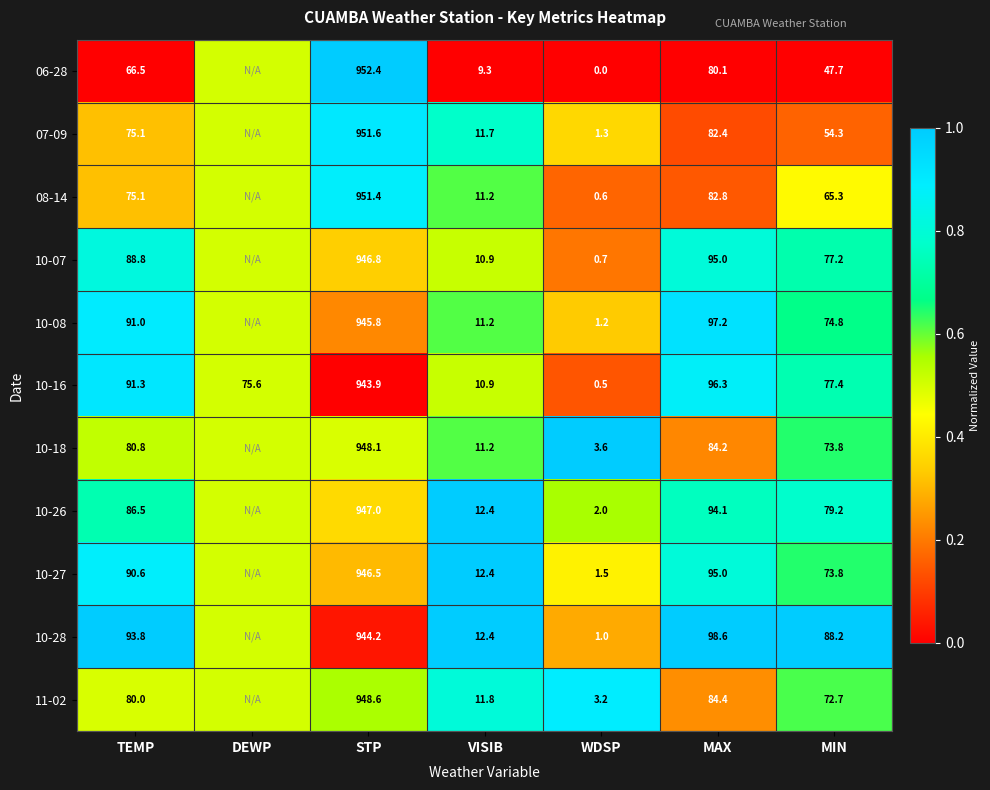

The value of 10-16 at STP is -0.4. True or false?

False